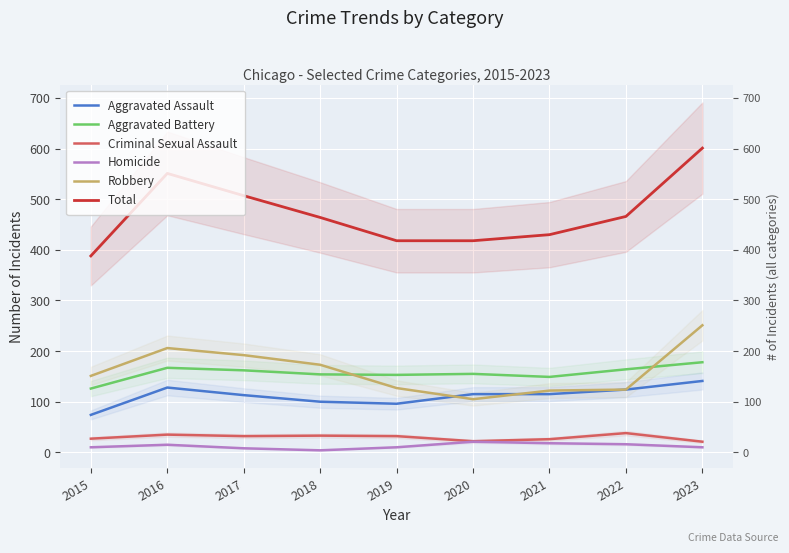

Is it true that Homicide equals 29 at 2021?

False